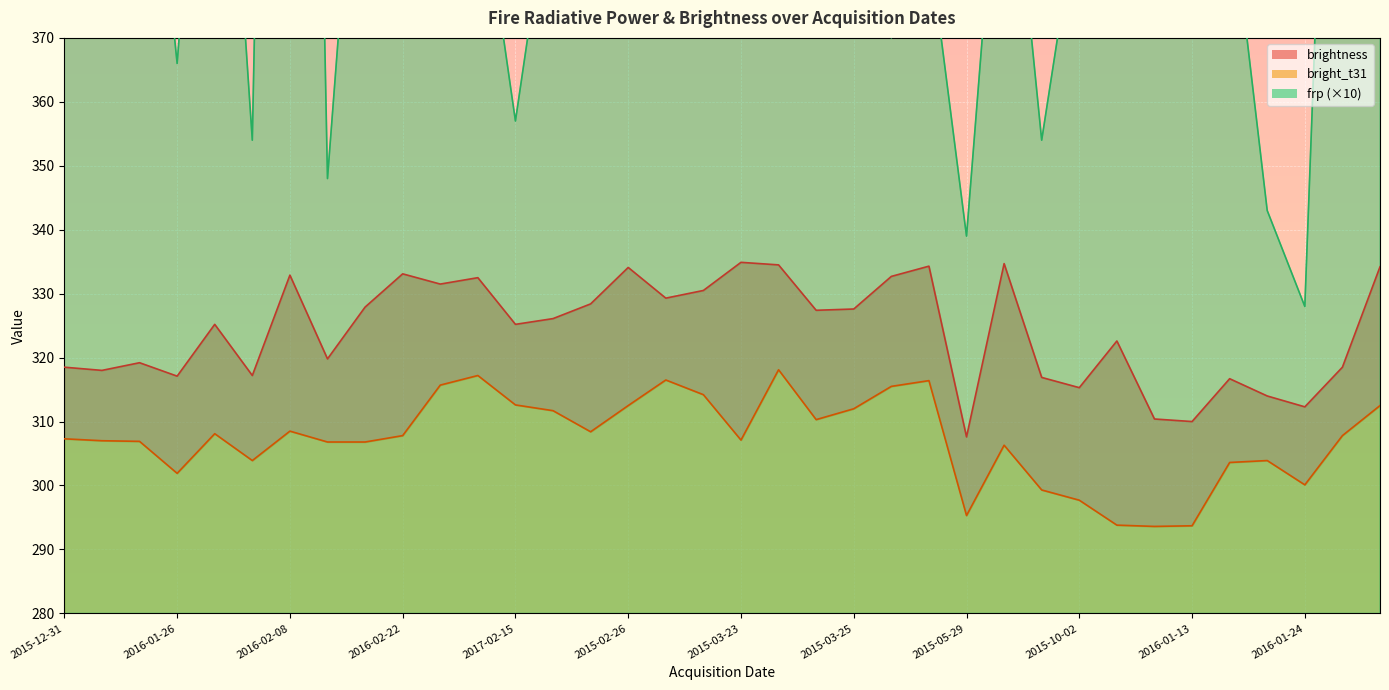

The value of frp at 2015-03-23 is 415.0. True or false?

True